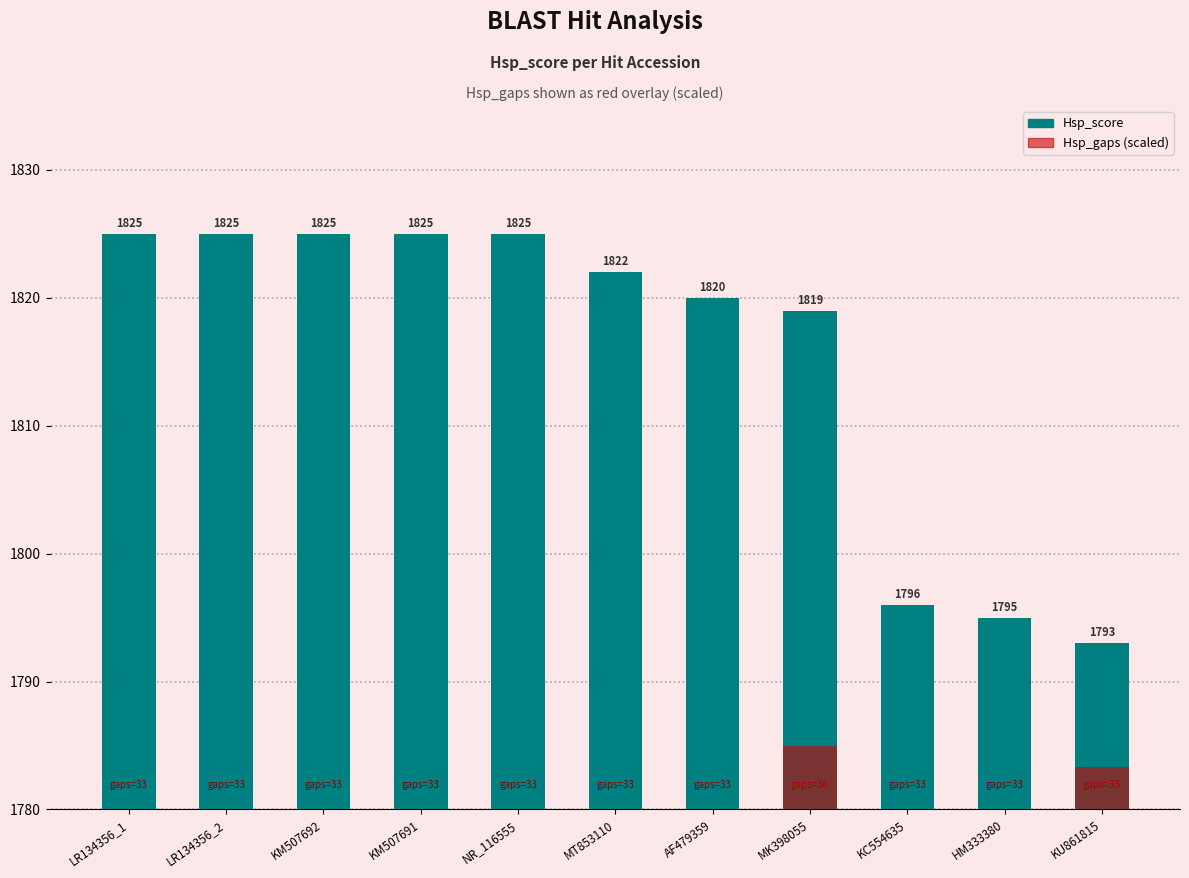

How many bars are there in each group?

2